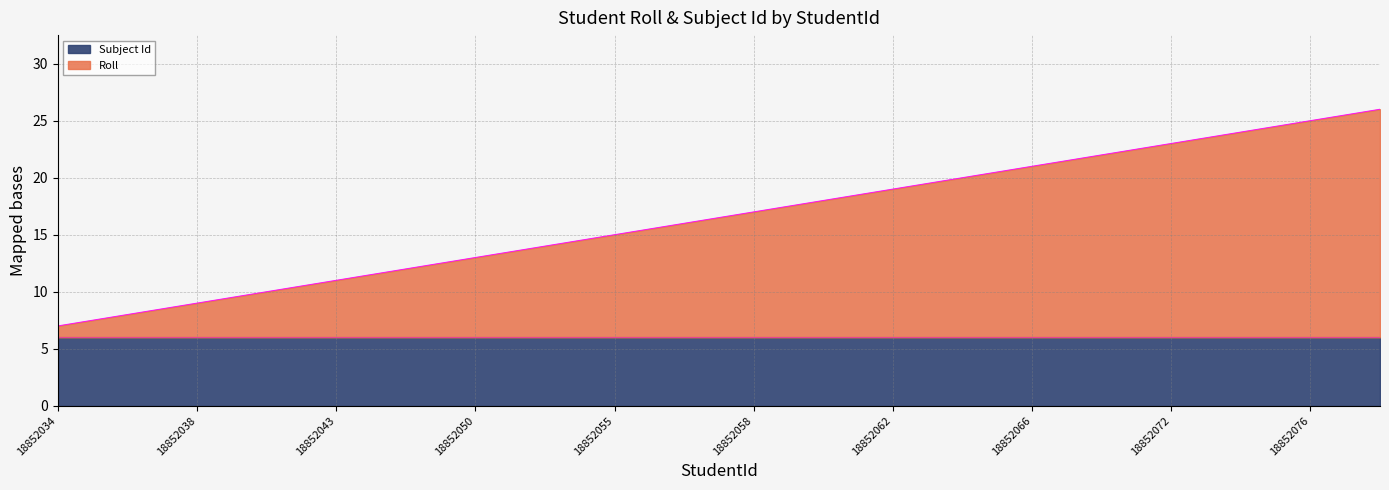

The value at 18852064 is 20. True or false?

True